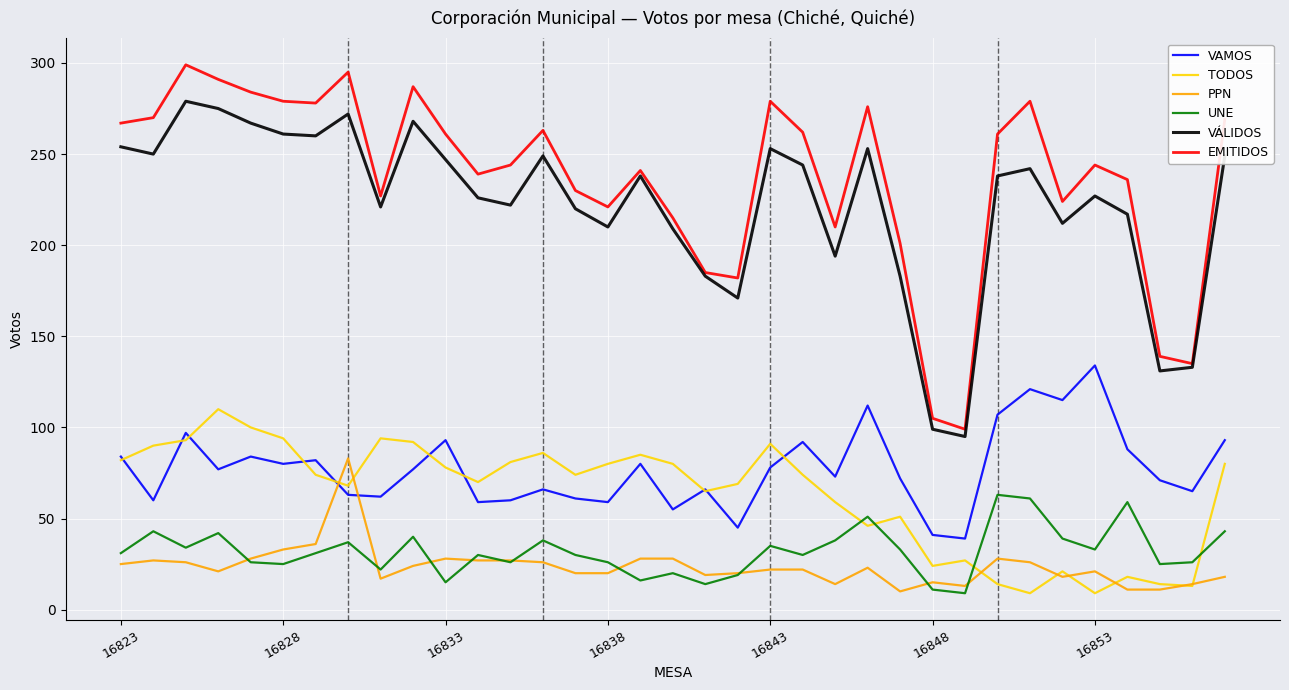

True or false: PPN and VÁLIDOS intersect in this chart.

False